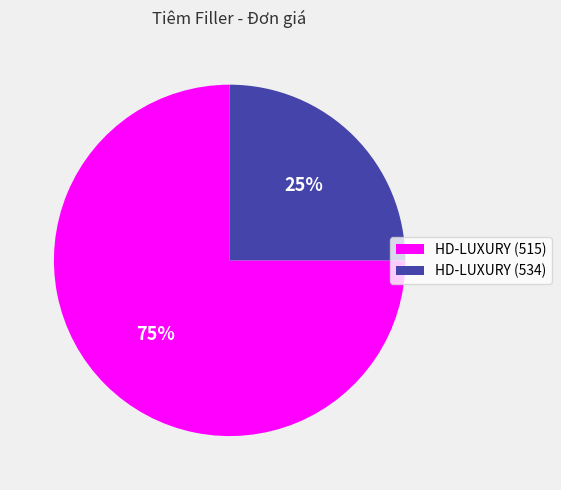

How many slices are in this pie chart?

2